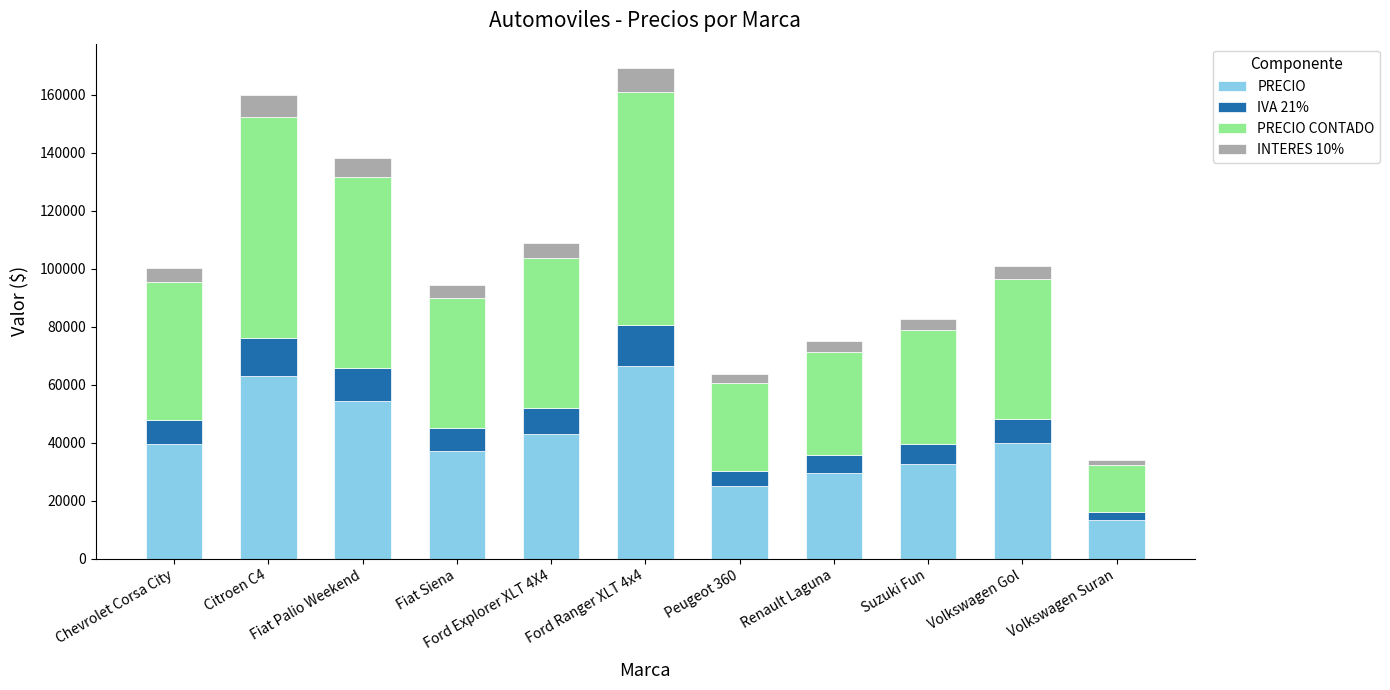

What is the maximum value for PRECIO?

66600.0